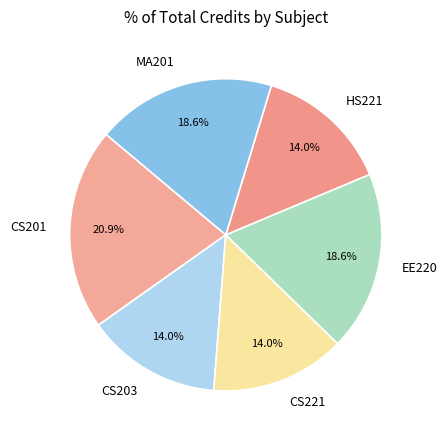

To the nearest percent, what percentage of the pie is CS221?

14%